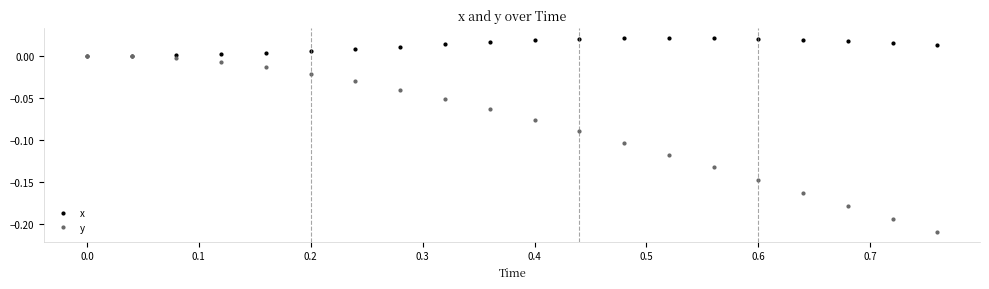

List the series in order of their peak value, highest first.

x, y